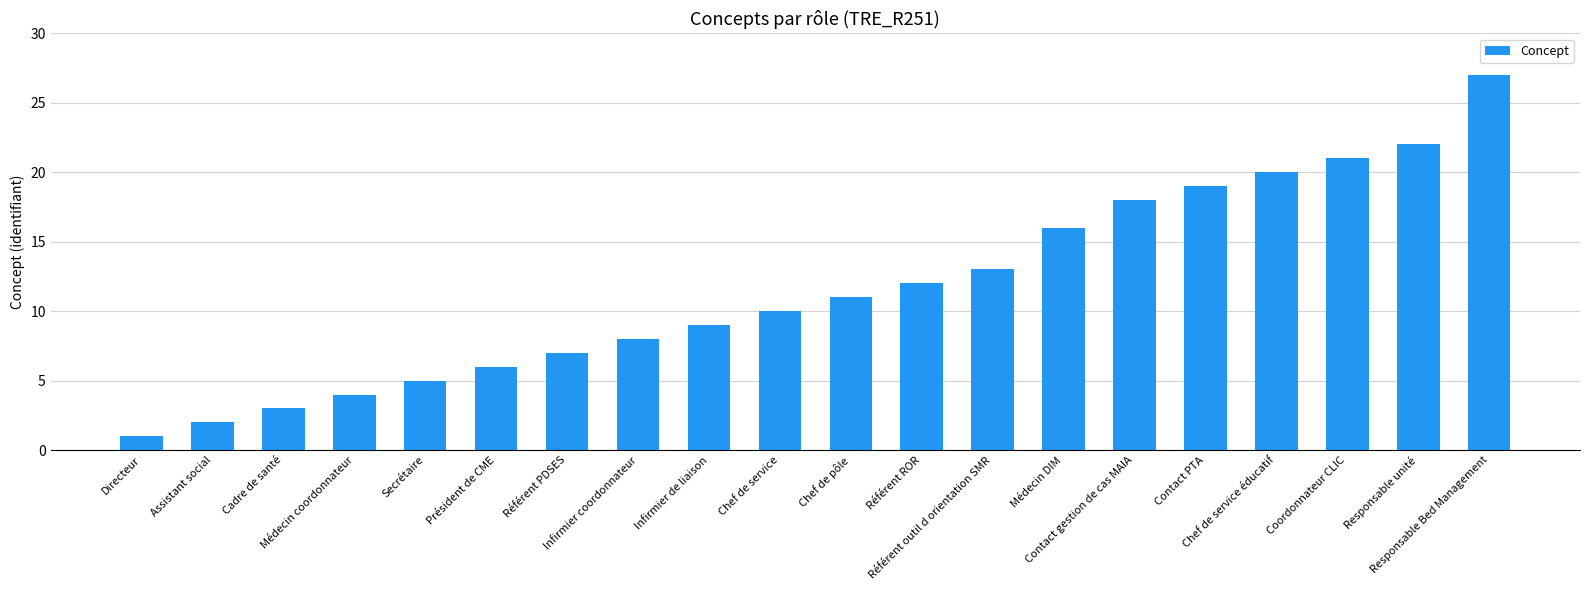

What is the approximate value at Responsable unité, to the nearest 10?

20